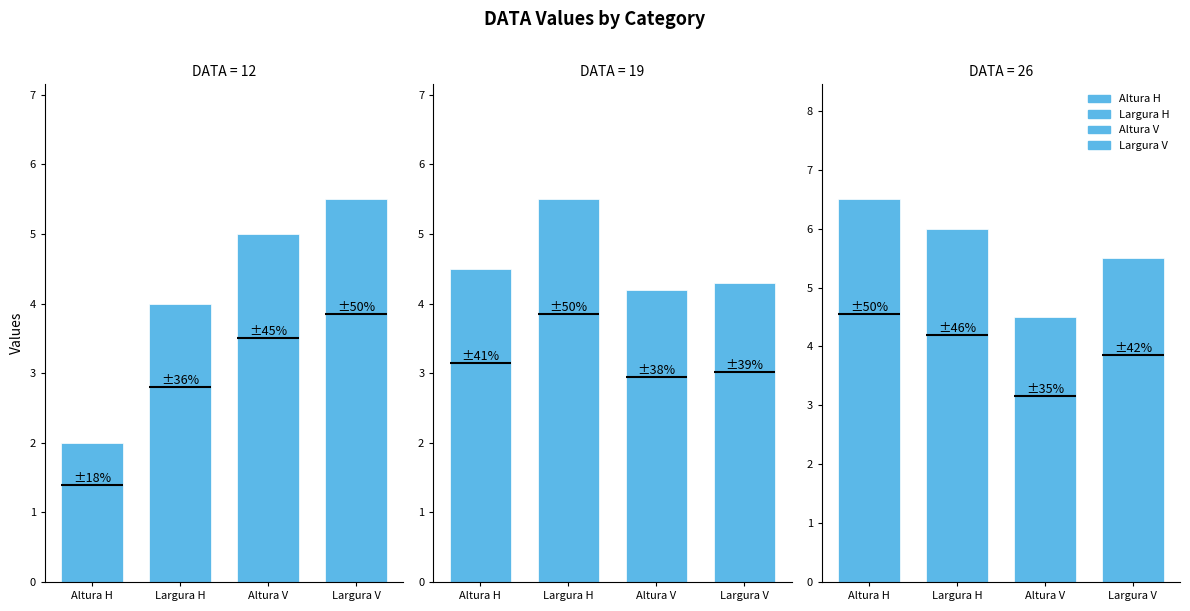

What is the value of the Altura V bar at the 1st from the left?

5.0